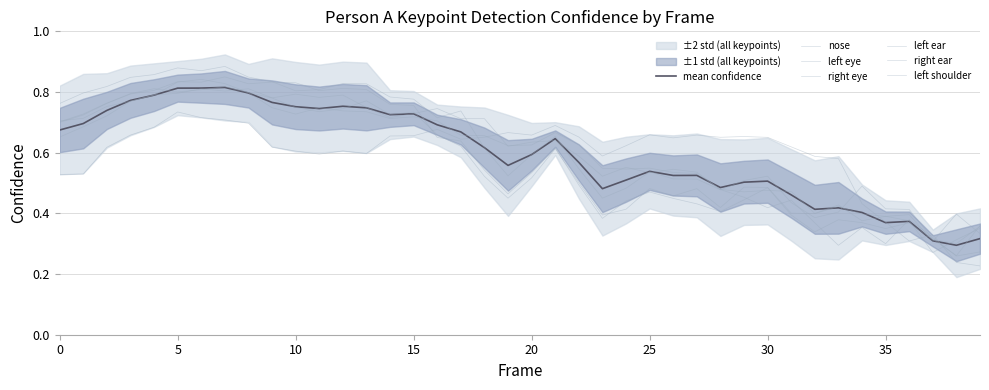

Is the value of a_nose_confidence at 3 greater than the value of a_right_eye_confidence at 25?

Yes